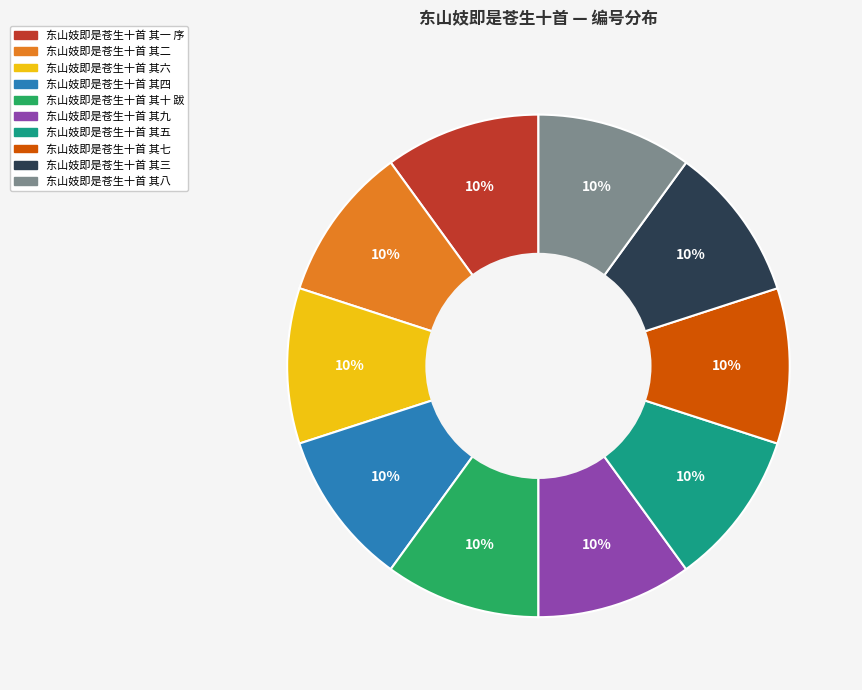

To the nearest percent, what percentage of the pie is 东山妓即是苍生十首 其七?

10%